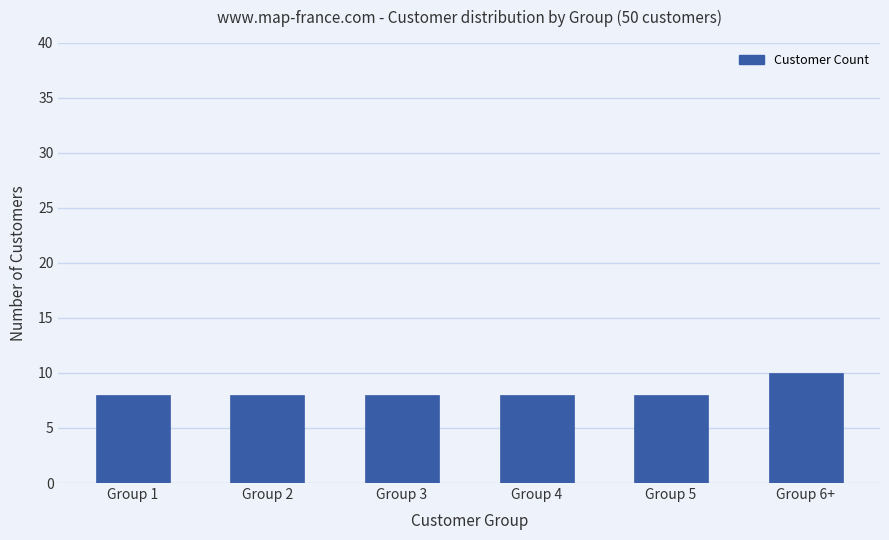

Count the values in the range 8 to 9.

5